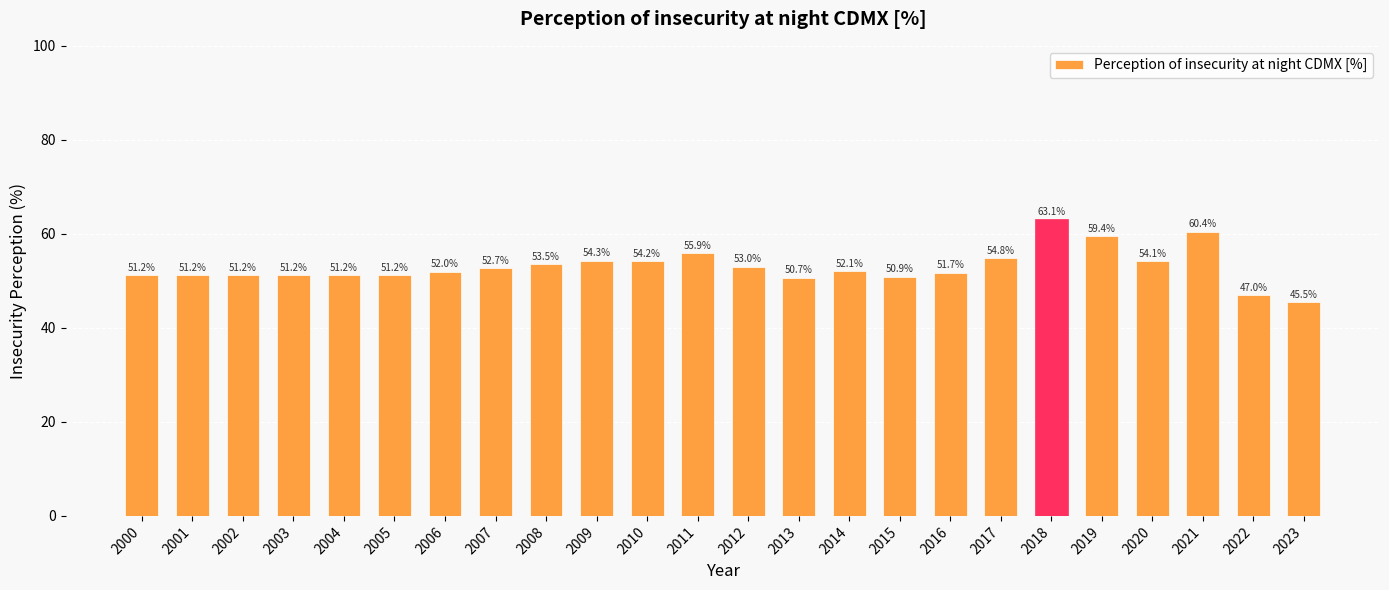

Which label corresponds to the smallest value in the chart?

2023